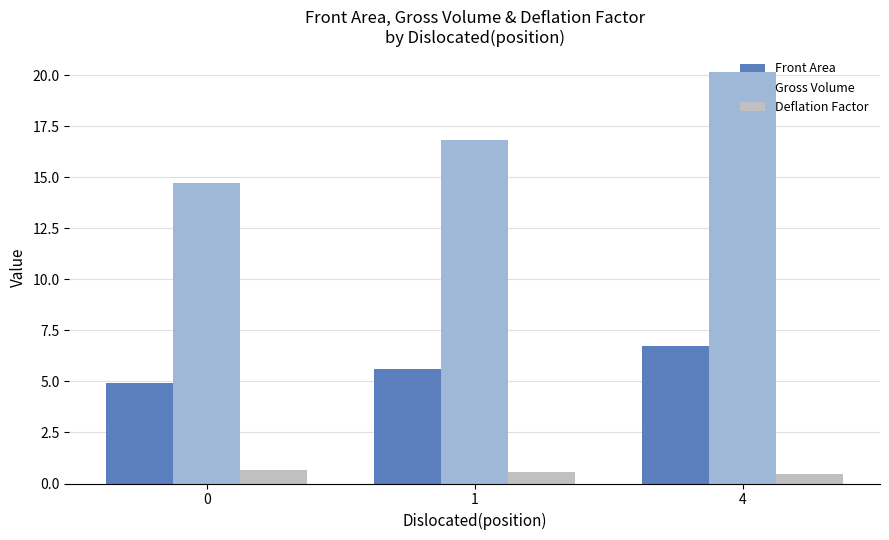

Reading left to right, what are all the values shown in this chart?

Front Area: 4.9	5.6	6.7
Gross Volume: 14.7	16.8	20.2
Deflation Factor: 0.7	0.6	0.5